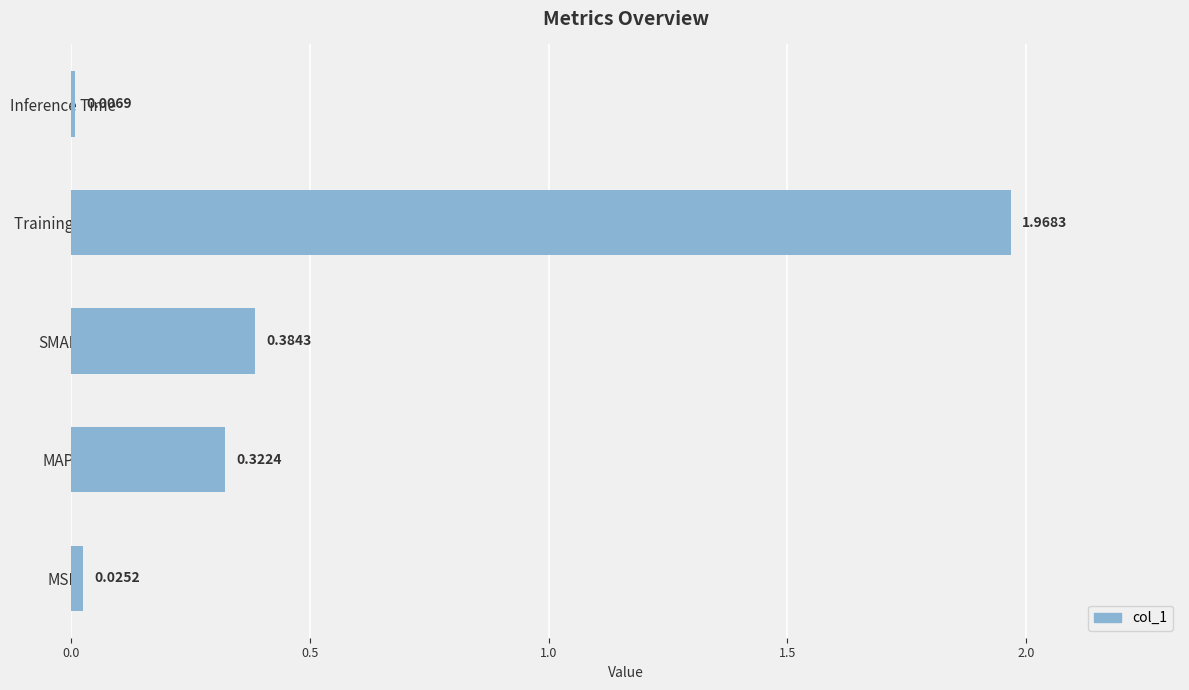

Between MSE and Training Time, which is larger?

Training Time